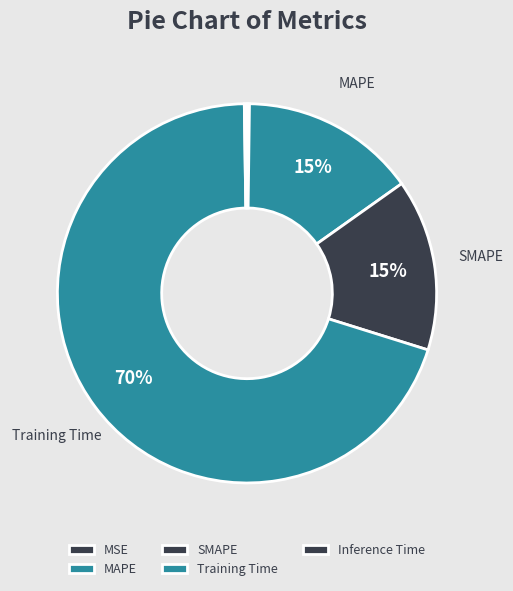

Rank the categories by value from lowest to highest.

MSE, Inference Time, SMAPE, MAPE, Training Time